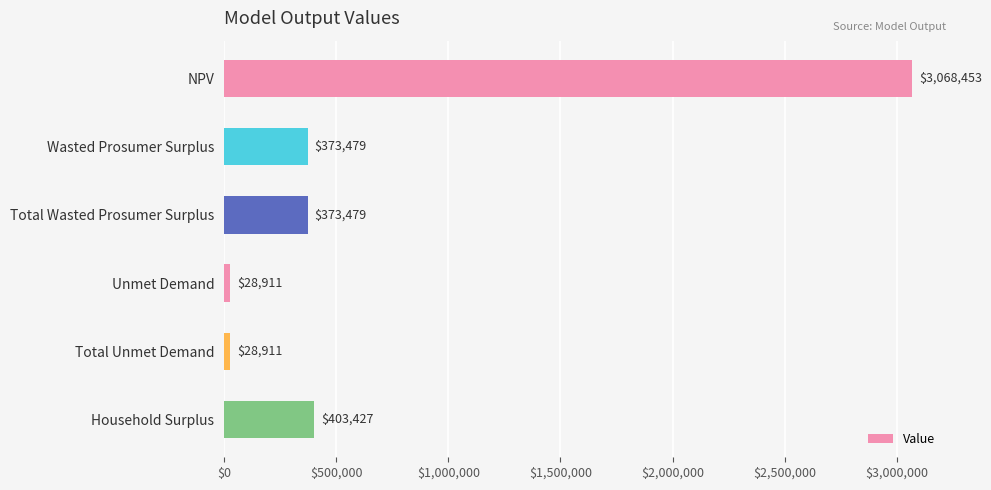

True or false: the data shows 516835.4 at Wasted Prosumer Surplus.

False